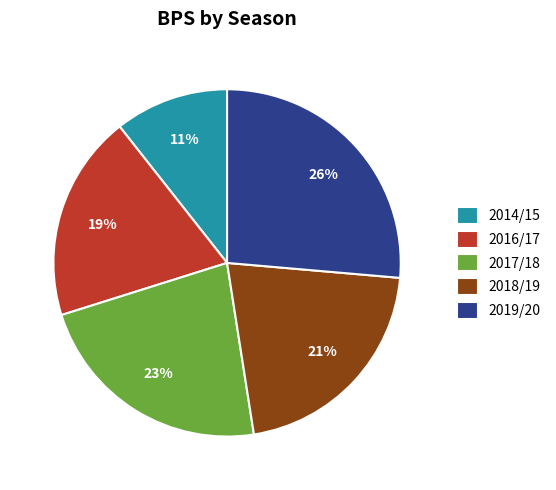

The 2016/17 slice represents 19% of the pie. True or false?

True